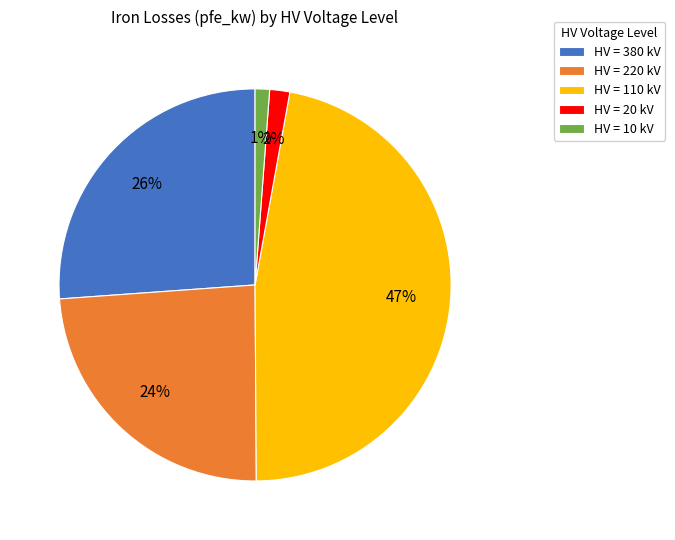

Combined, do HV = 110 kV and HV = 20 kV account for over 50%?

No